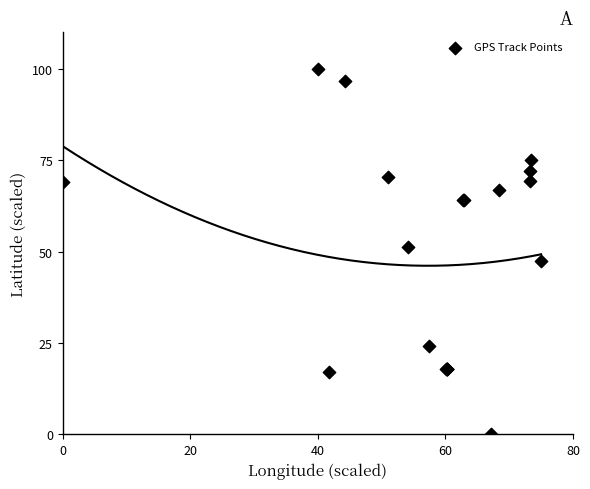

What Y value in the scatter plot is closest to 50?

51.2